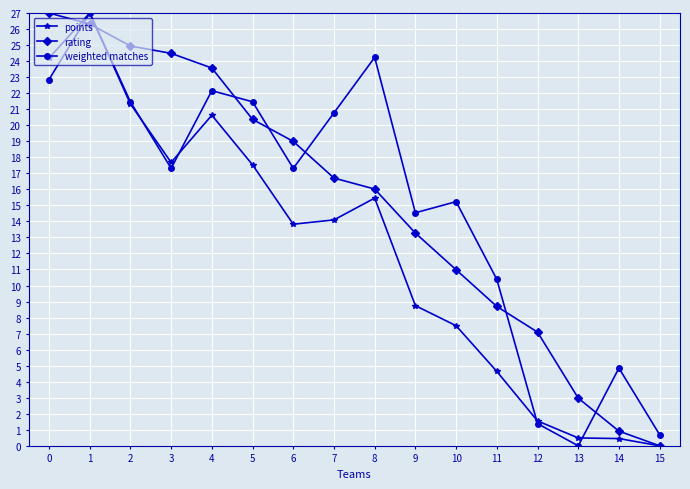

How many data points in weighted matches are above 17?

9